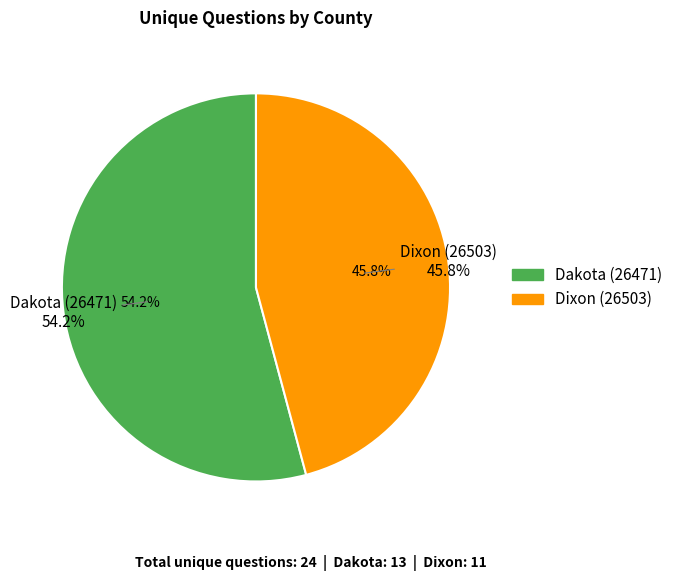

To the nearest percent, what is the average slice percentage?

50%